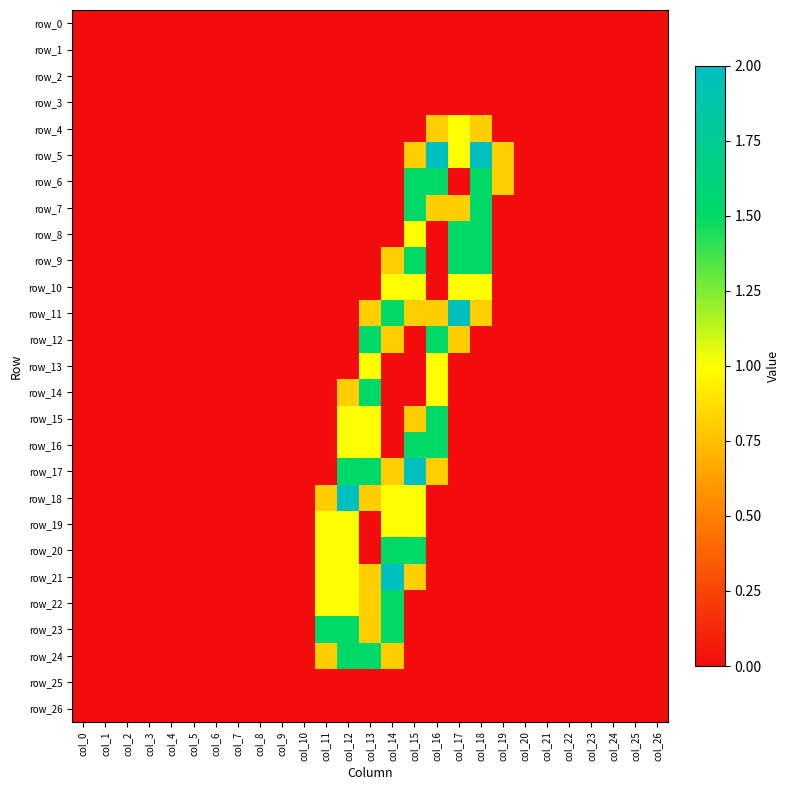

At col_5, list the series in order from smallest to largest.

row_0, row_1, row_2, row_3, row_4, row_5, row_6, row_7, row_8, row_9, row_10, row_11, row_12, row_13, row_14, row_15, row_16, row_17, row_18, row_19, row_20, row_21, row_22, row_23, row_24, row_25, row_26